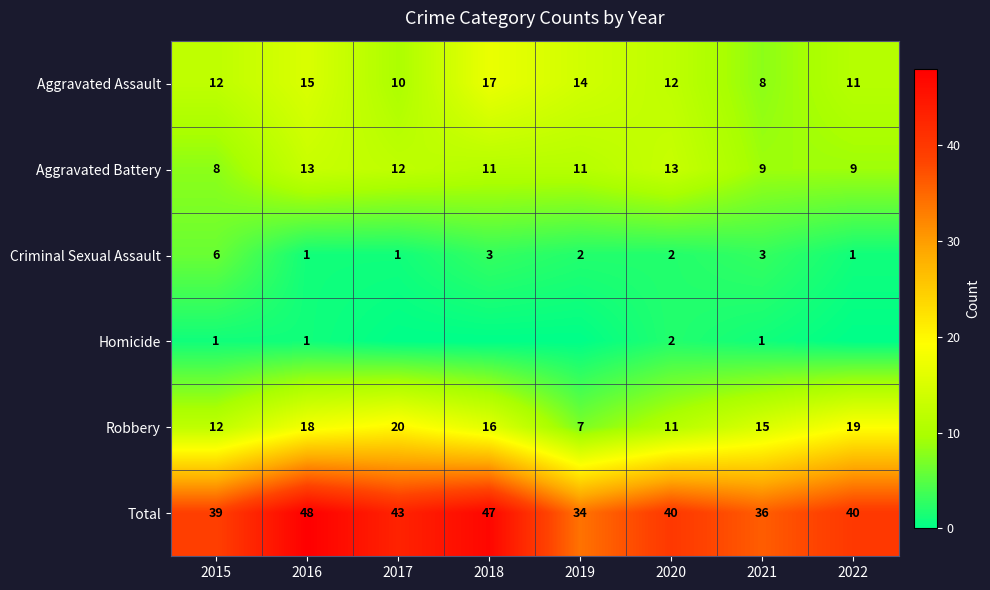

At 2021, list the series in order from smallest to largest.

Homicide, Criminal Sexual Assault, Aggravated Assault, Aggravated Battery, Robbery, Total